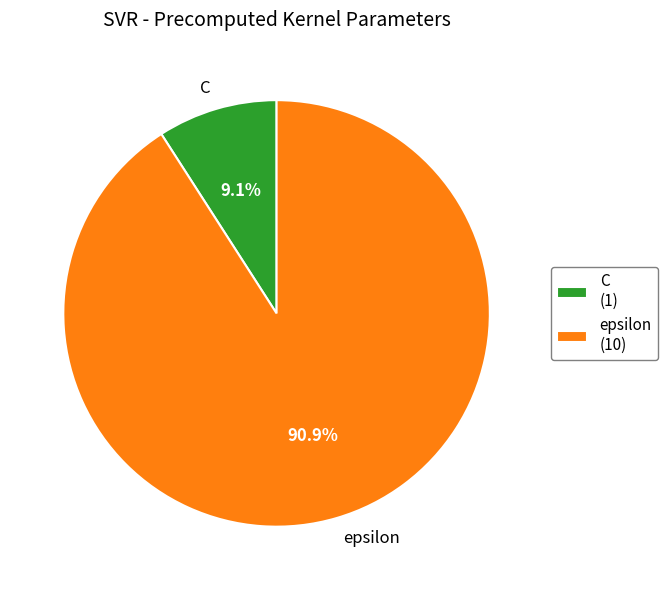

Count the number of slices in the pie.

2